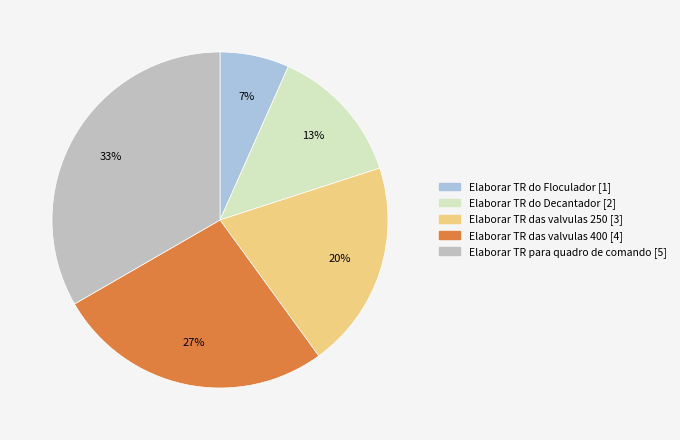

To the nearest percent, what is the difference between the Elaborar TR do Floculador and Elaborar TR das valvulas 400 slice percentages?

20%